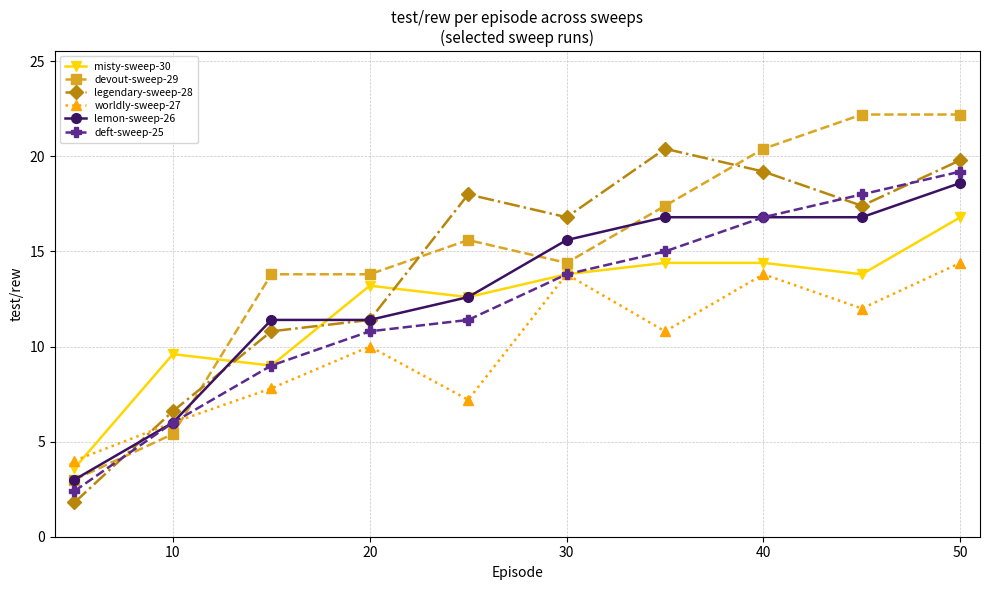

In legendary-sweep-28, how many points are higher than both neighbors (excluding endpoints)?

2